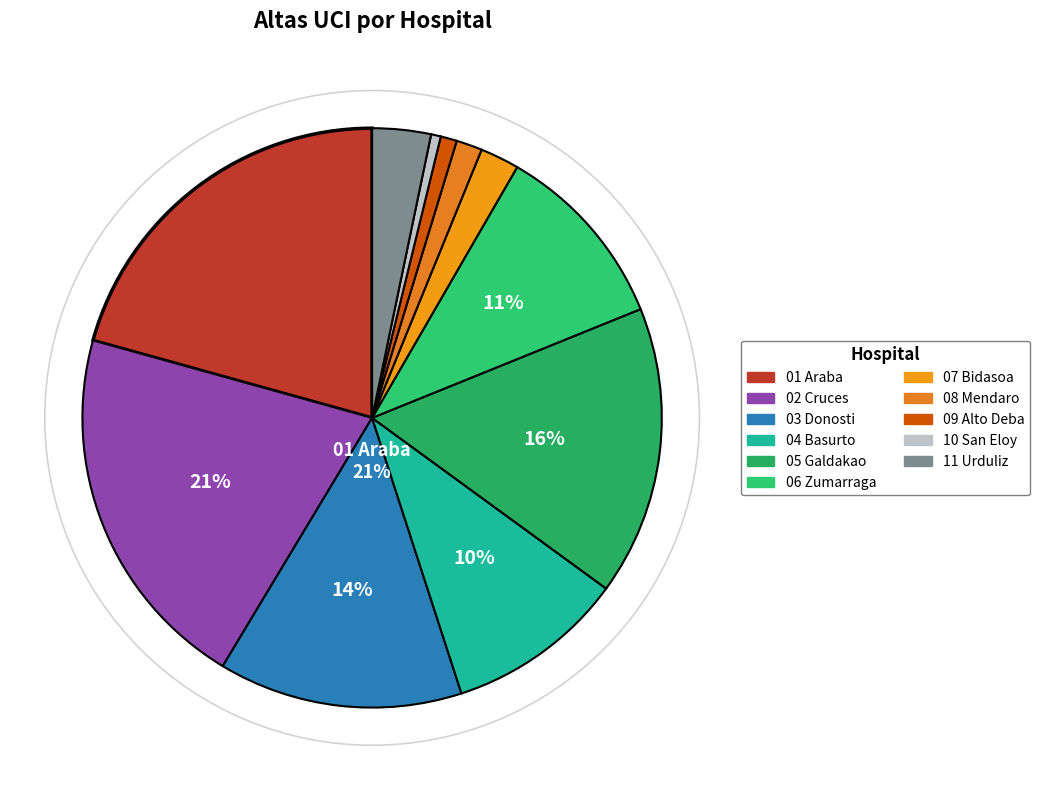

Between 01 Araba and 08 Mendaro, which is larger?

01 Araba